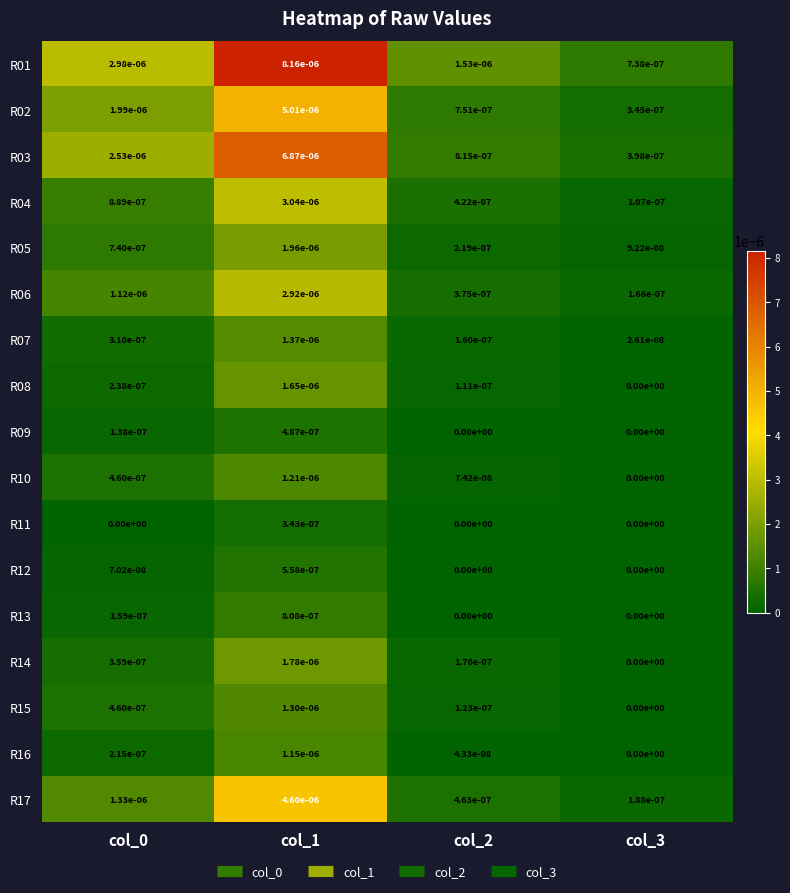

List the series in order of their peak value, lowest first.

R11, R09, R12, R13, R16, R10, R15, R07, R08, R14, R05, R06, R04, R17, R02, R03, R01